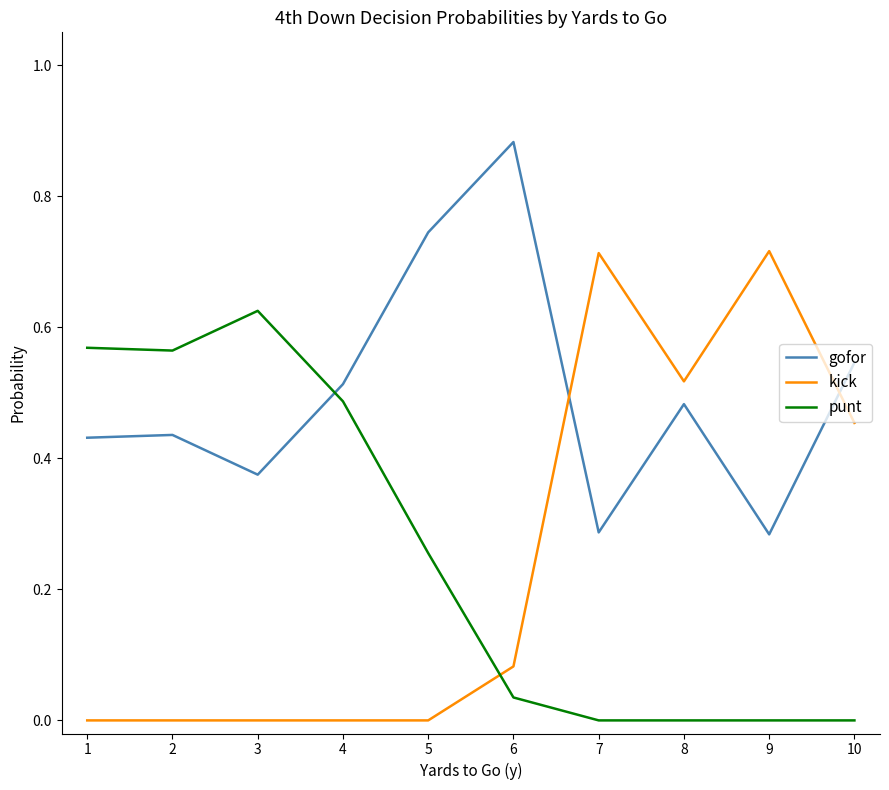

True or false: kick has a value of 0.0 at 3.

True